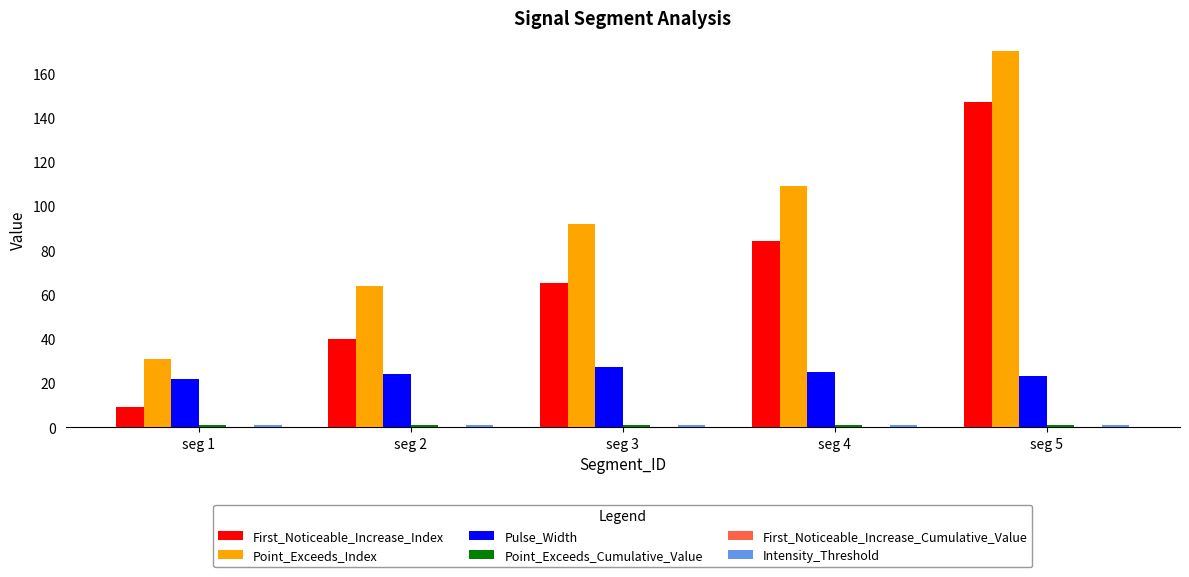

Is it true that Point_Exceeds_Index equals 94.2 at seg 2?

False